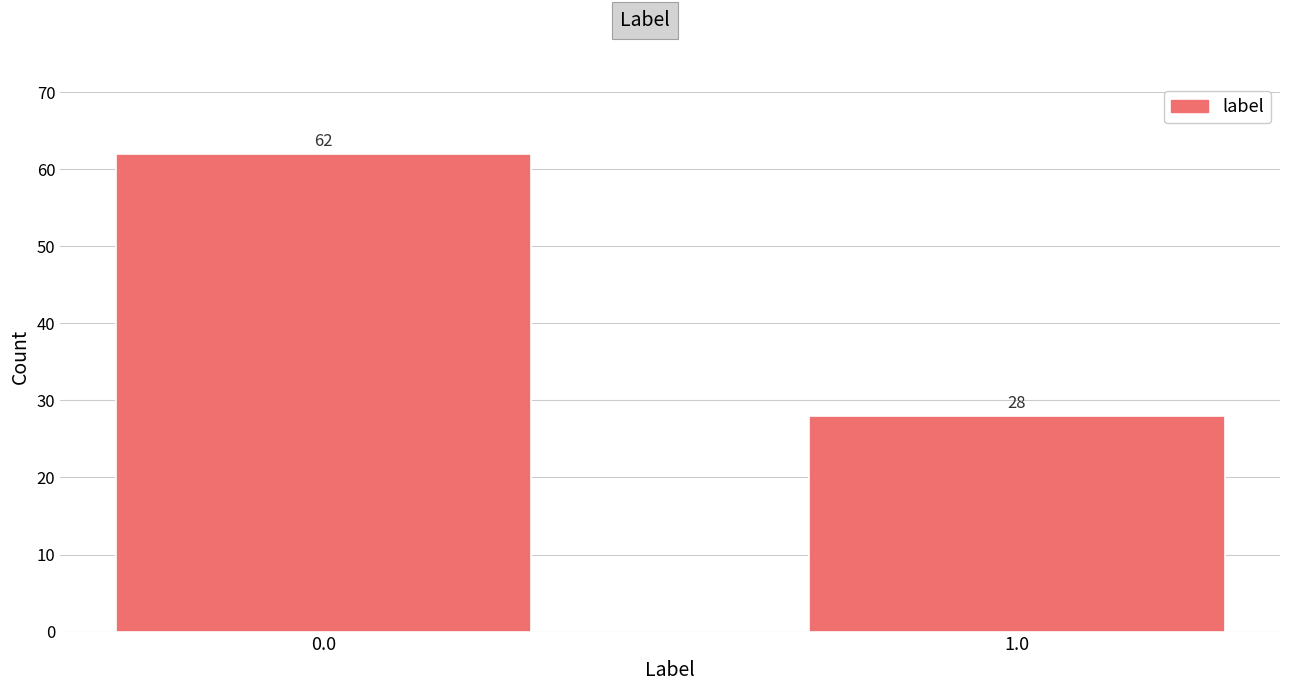

Reading right to left, transcribe all the data shown in this chart.

28	62